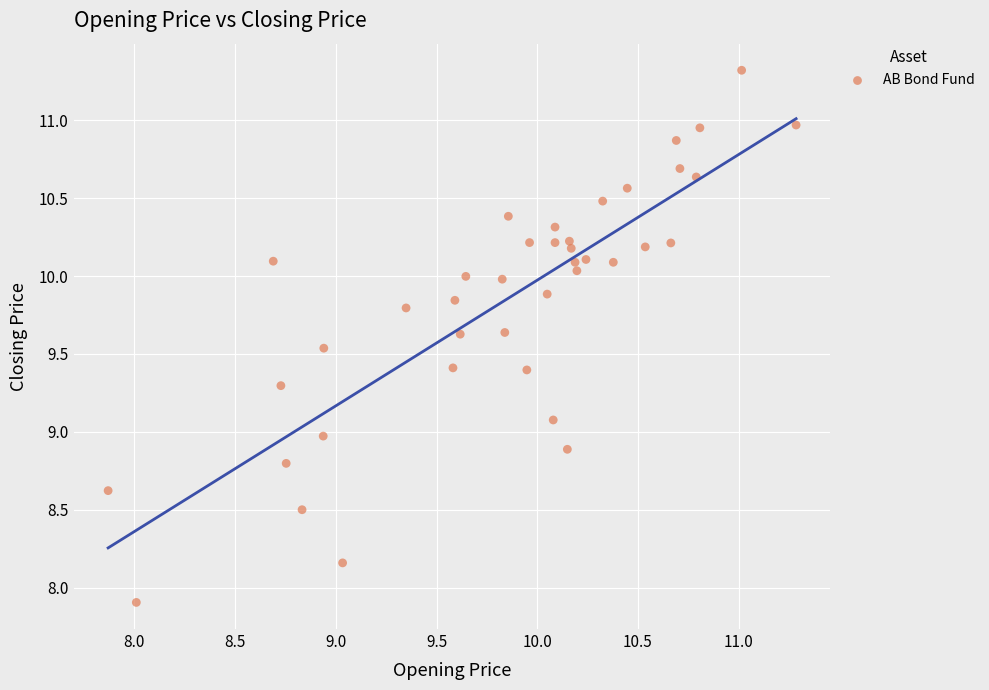

What is the range of Y values (max minus min)?

3.4